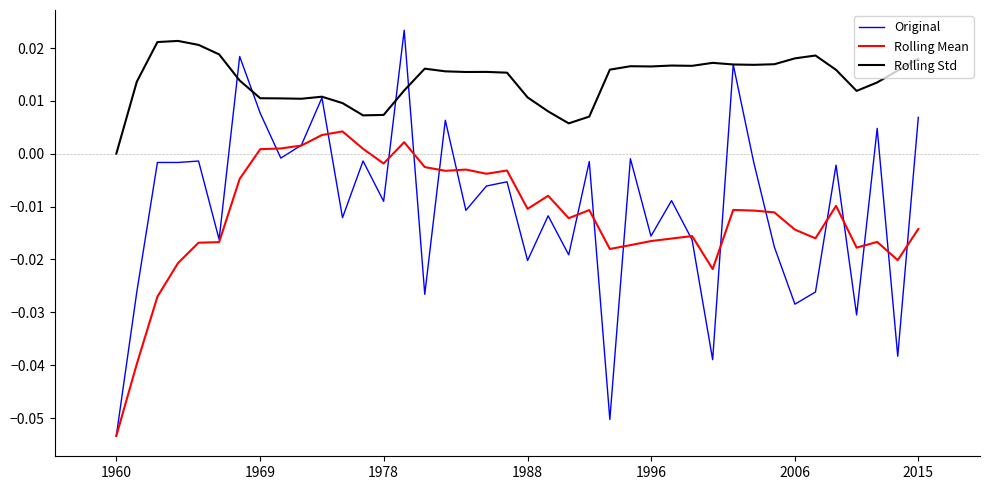

True or false: Rolling Std has more than 1 interior local peaks.

True